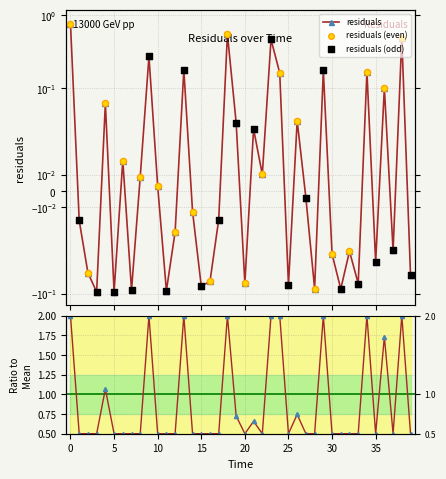

What is the change in value from 3.0 to 26.0?

+0.1